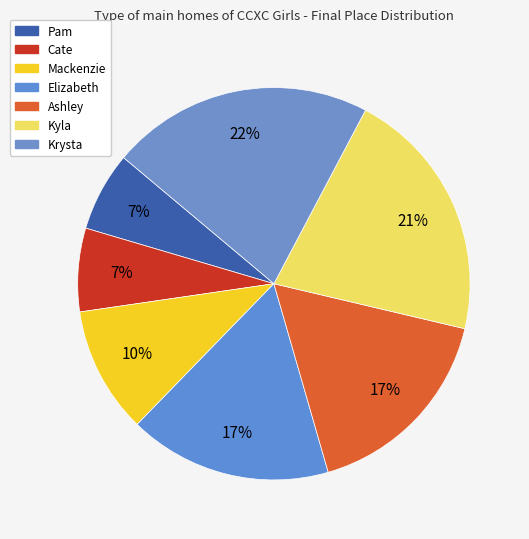

To the nearest percent, what is the combined percentage of Cate and Ashley?

24%